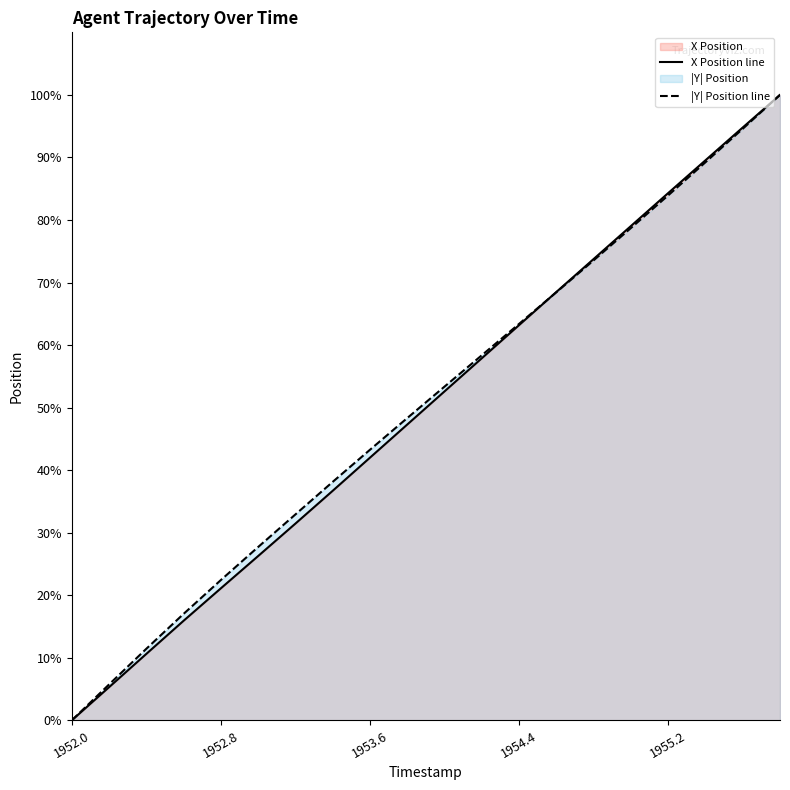

What is the maximum value for Y?

100.0